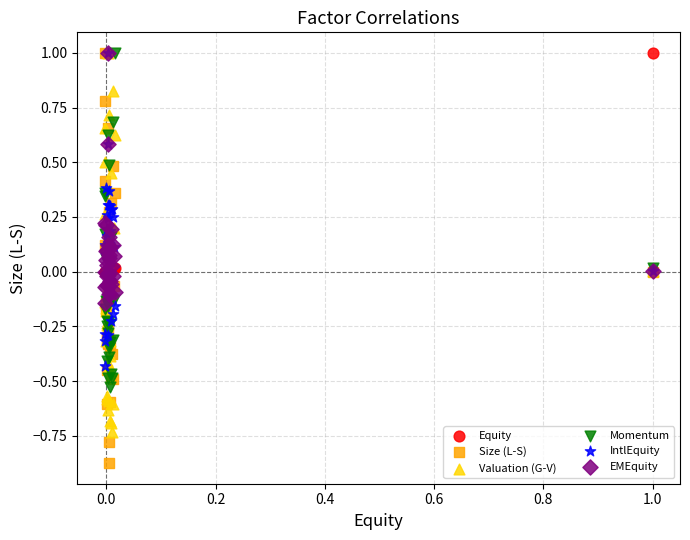

Which series reaches the minimum Y coordinate?

Size (L-S)